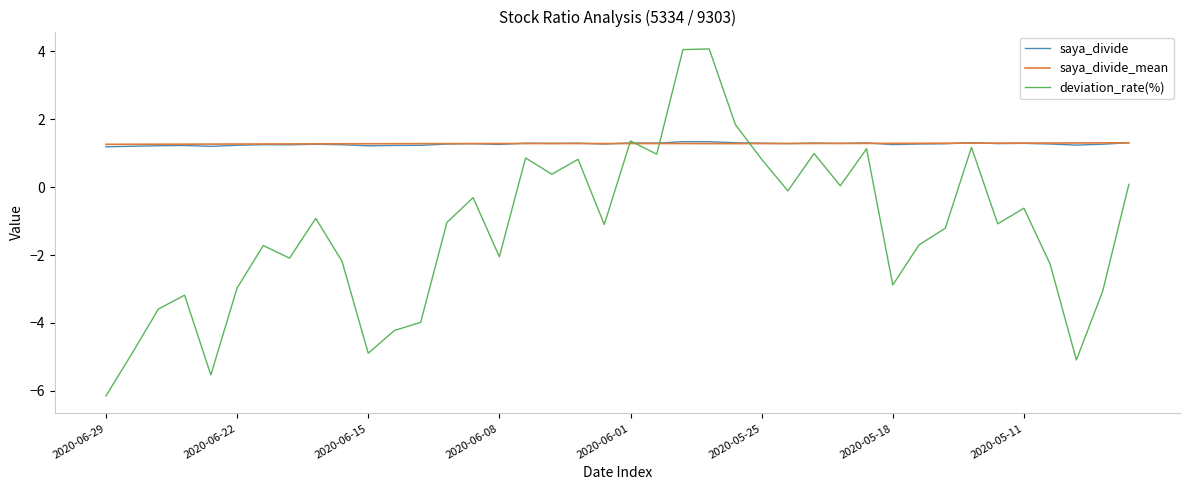

What is the maximum value shown in the chart?

4.1